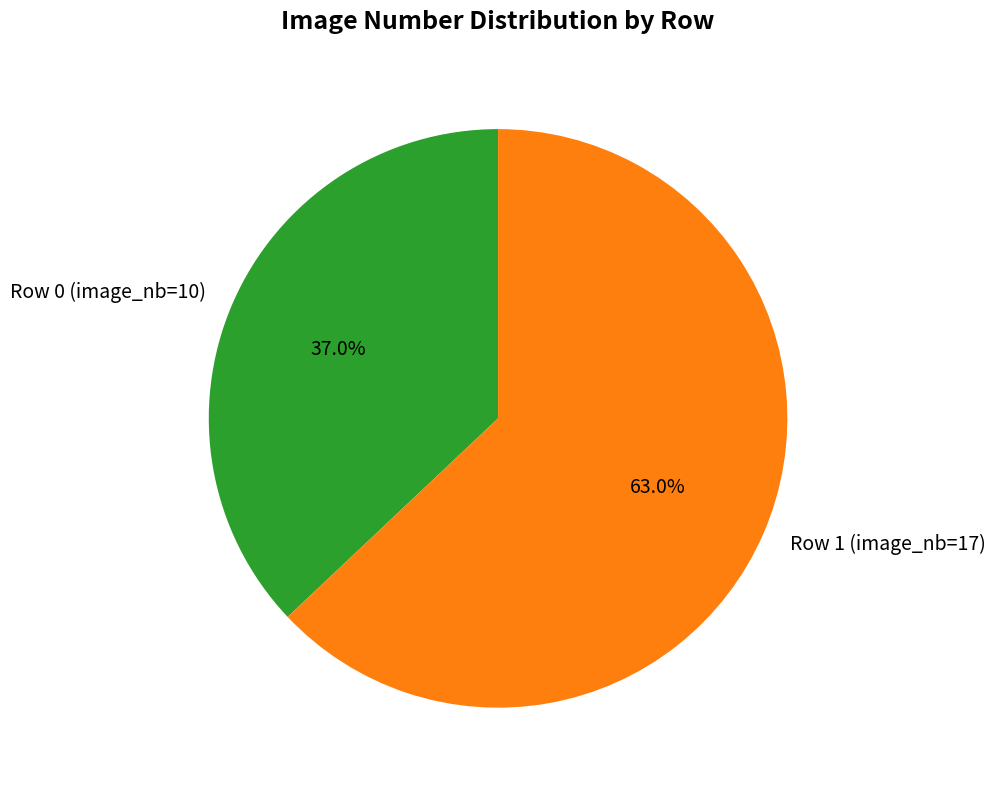

To the nearest percent, what portion does Row 1 (image_nb=17) represent?

63%